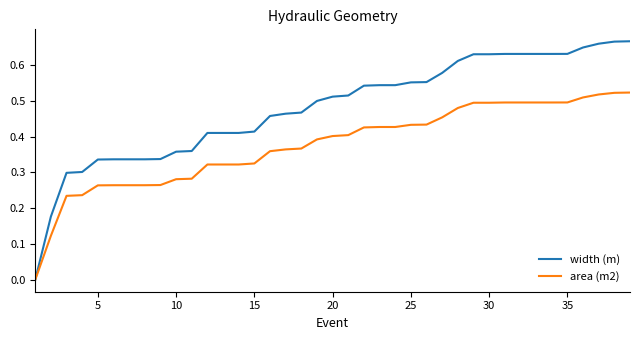

What are all the series names shown in the legend?

width (m), area (m2)